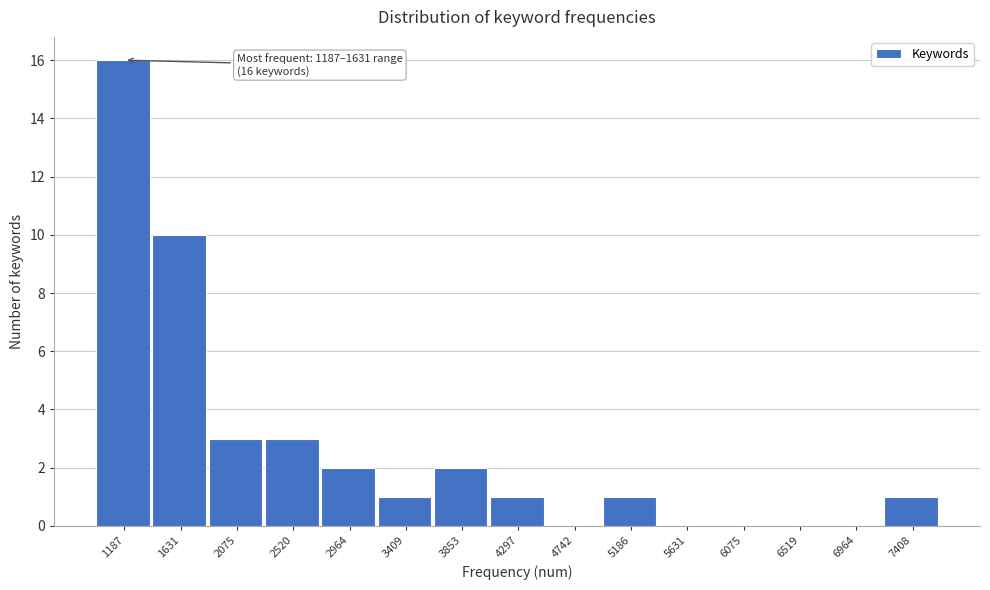

What is the ratio of the value at 2964 to the value at 4297?

2.0